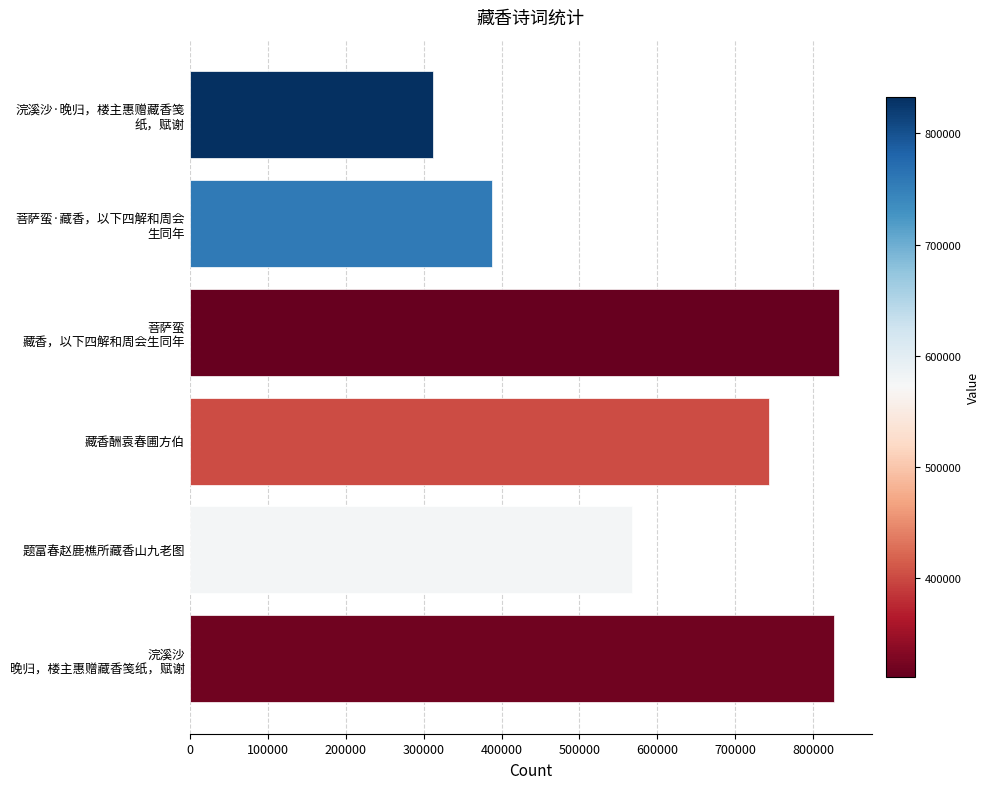

True or false: the data shows 567877 at 题富春赵鹿樵所藏香山九老图.

True